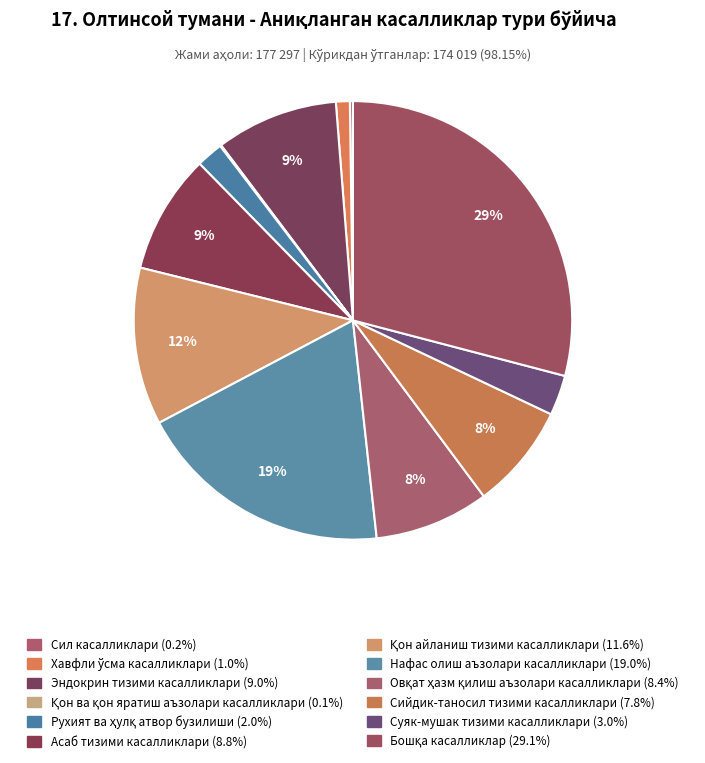

What percentage is the Асаб тизими касалликлари slice, to the nearest percent?

9%